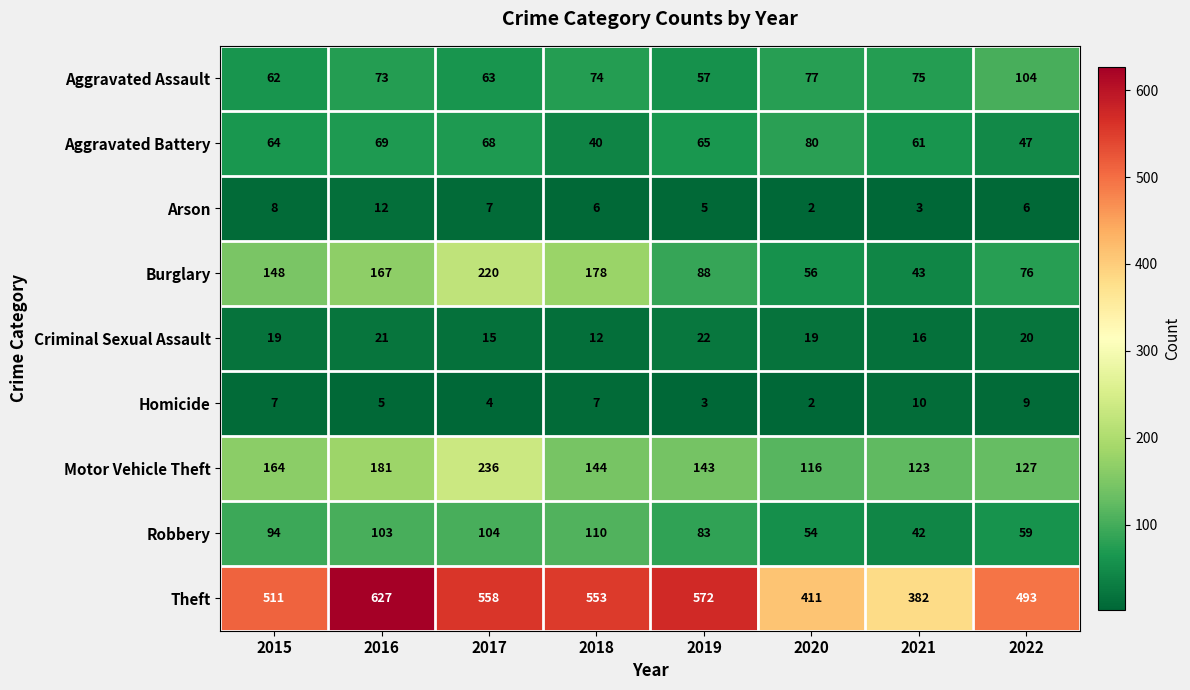

Where is Aggravated Battery nearest to the value 60?

2021